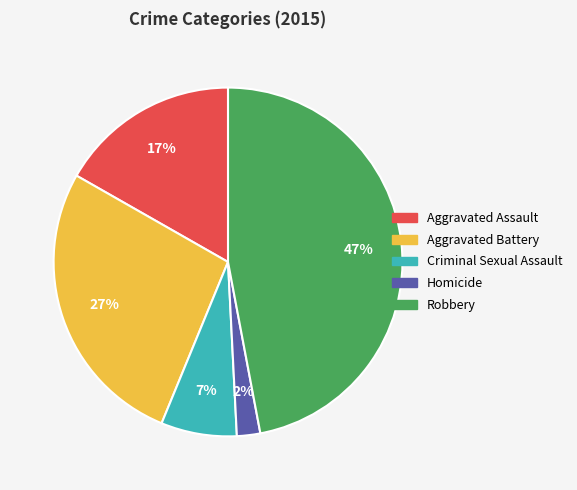

Does Robbery represent more than half of the total?

No